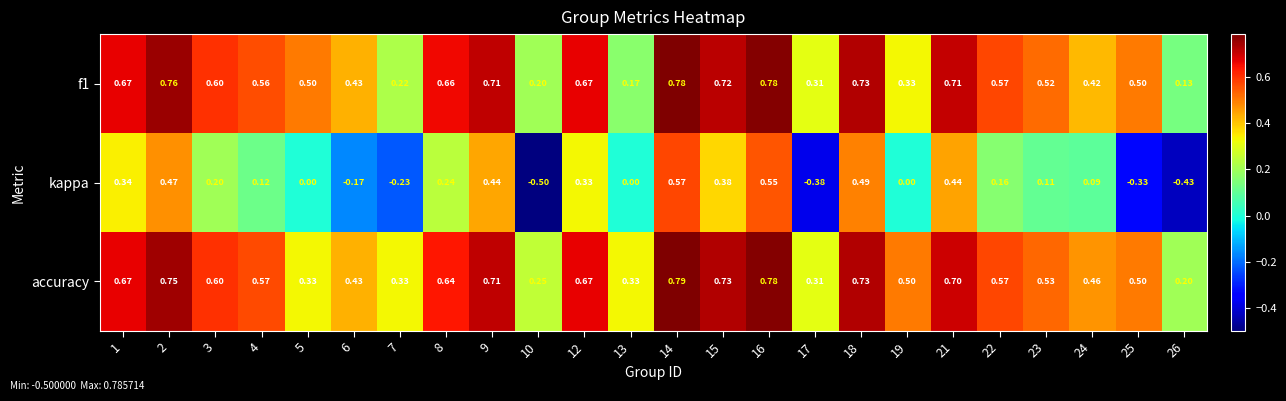

Which category has the highest value across all series?

14